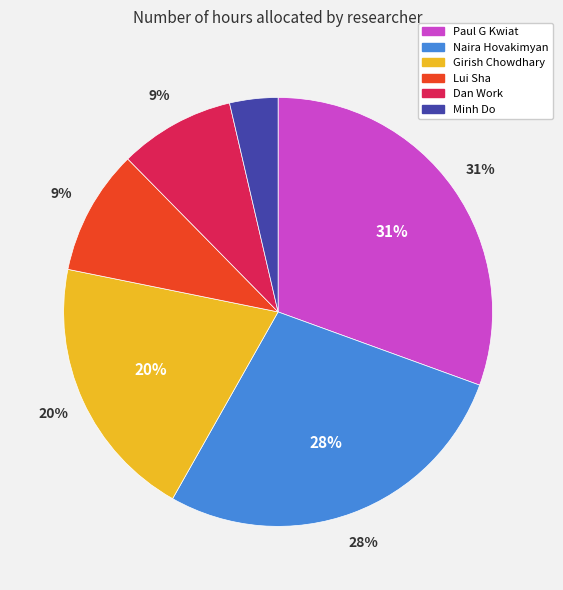

Rank the categories by value from highest to lowest.

Paul G Kwiat, Naira Hovakimyan, Girish Chowdhary, Lui Sha, Dan Work, Minh Do